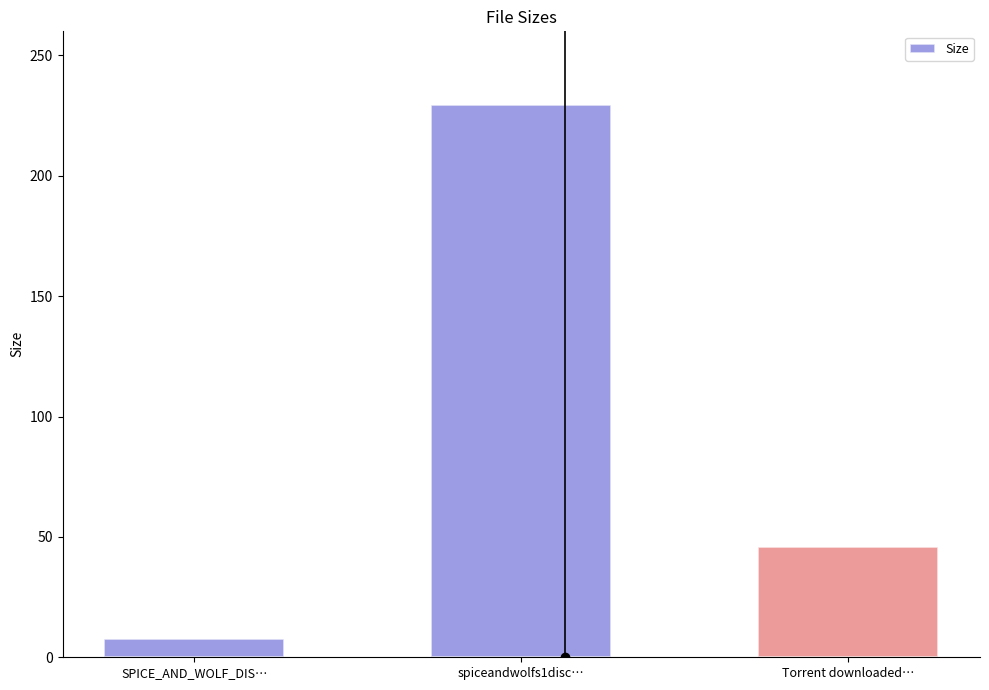

Rank the categories by value from highest to lowest.

spiceandwolfs1disc…, Torrent downloaded…, SPICE_AND_WOLF_DIS…